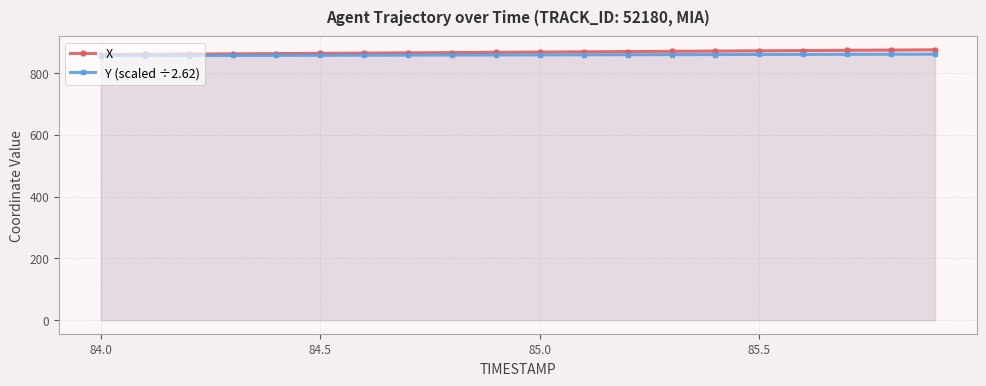

True or false: Y (scaled ÷2.62) and X intersect in this chart.

False